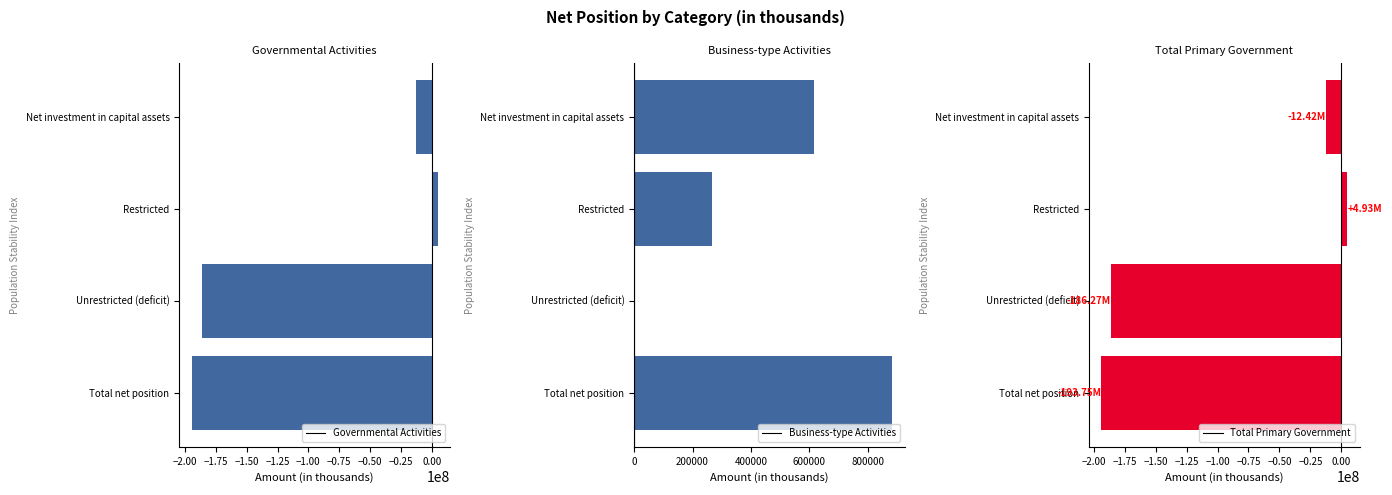

What is the difference between the maximum and second lowest values in the Business-type Activities series?

617076